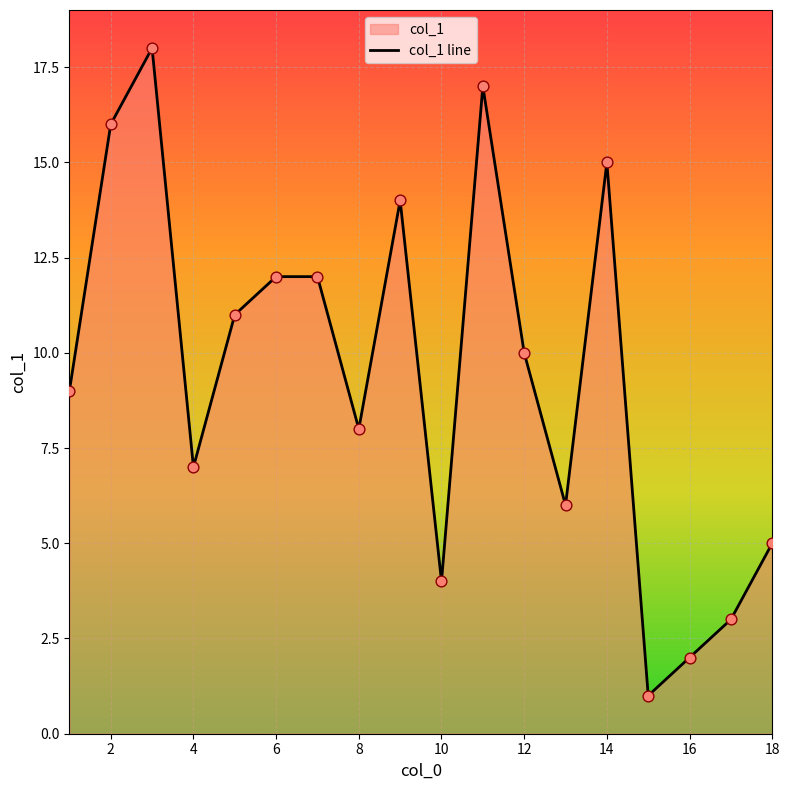

What is the change in value from 14 to 18?

-10